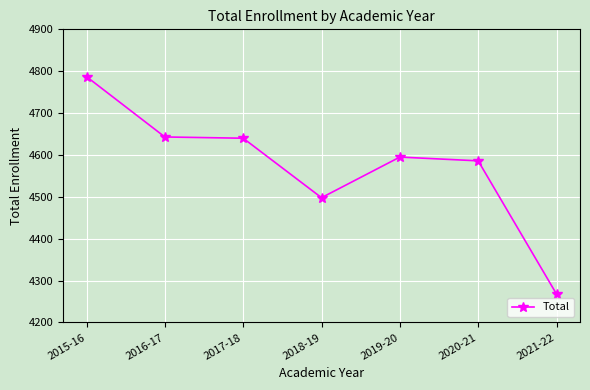

What is the value of the 1st point from the left?

4787